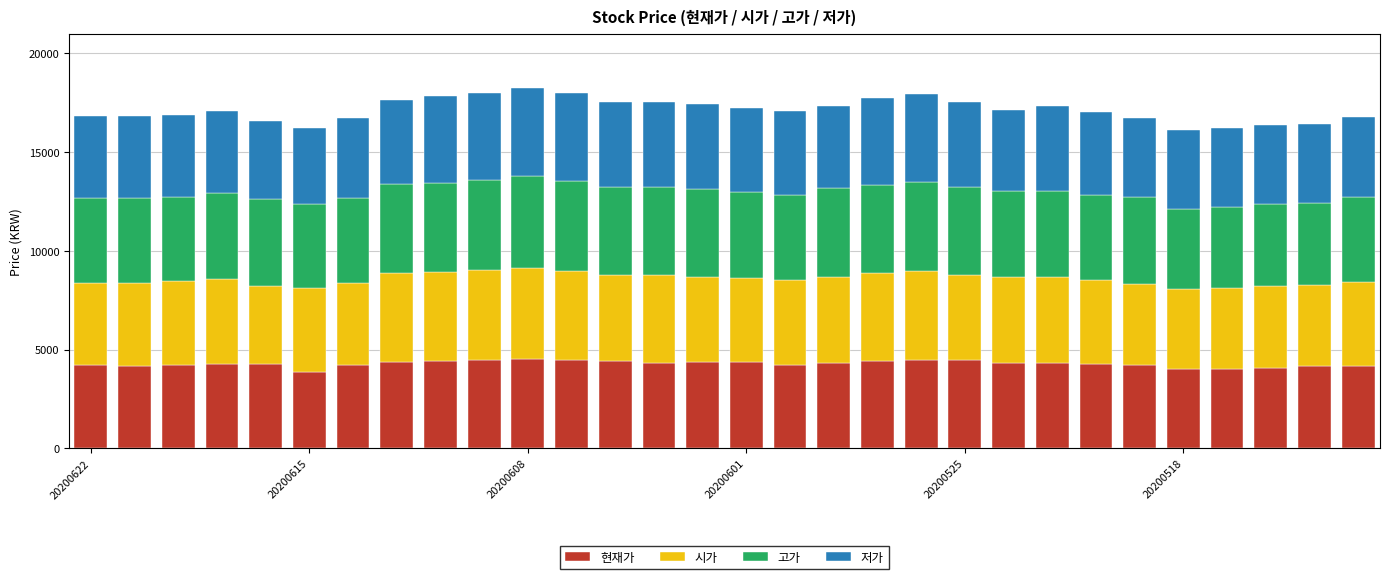

What is the lowest value of the 현재가 series?

3880